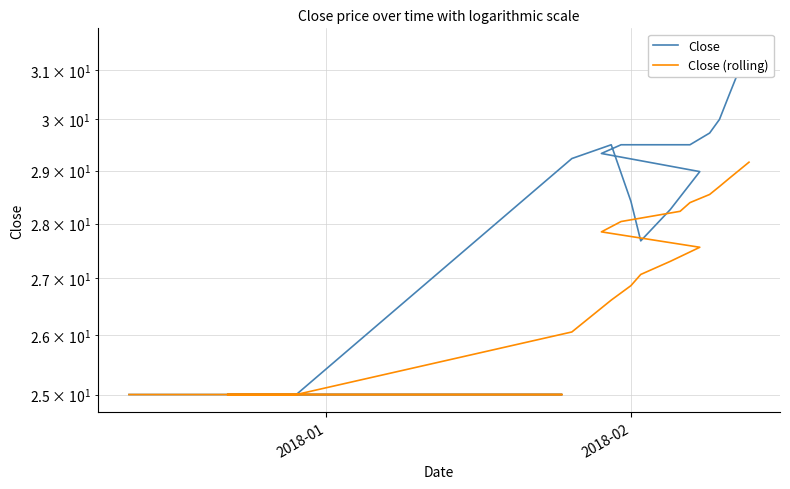

Which series has the widest spread of values?

Close